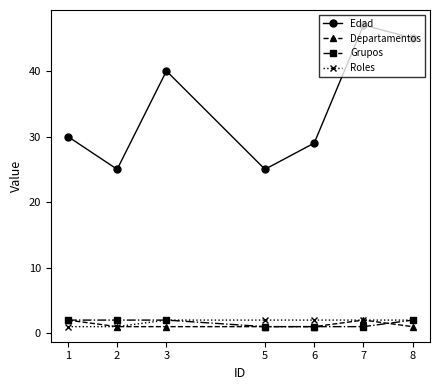

What is the minimum value for Roles?

1